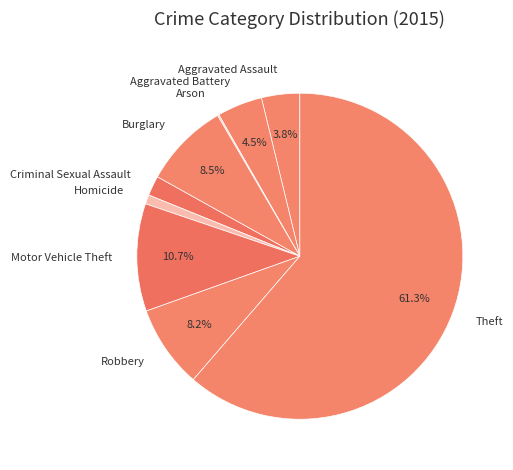

What is the majority slice?

Theft